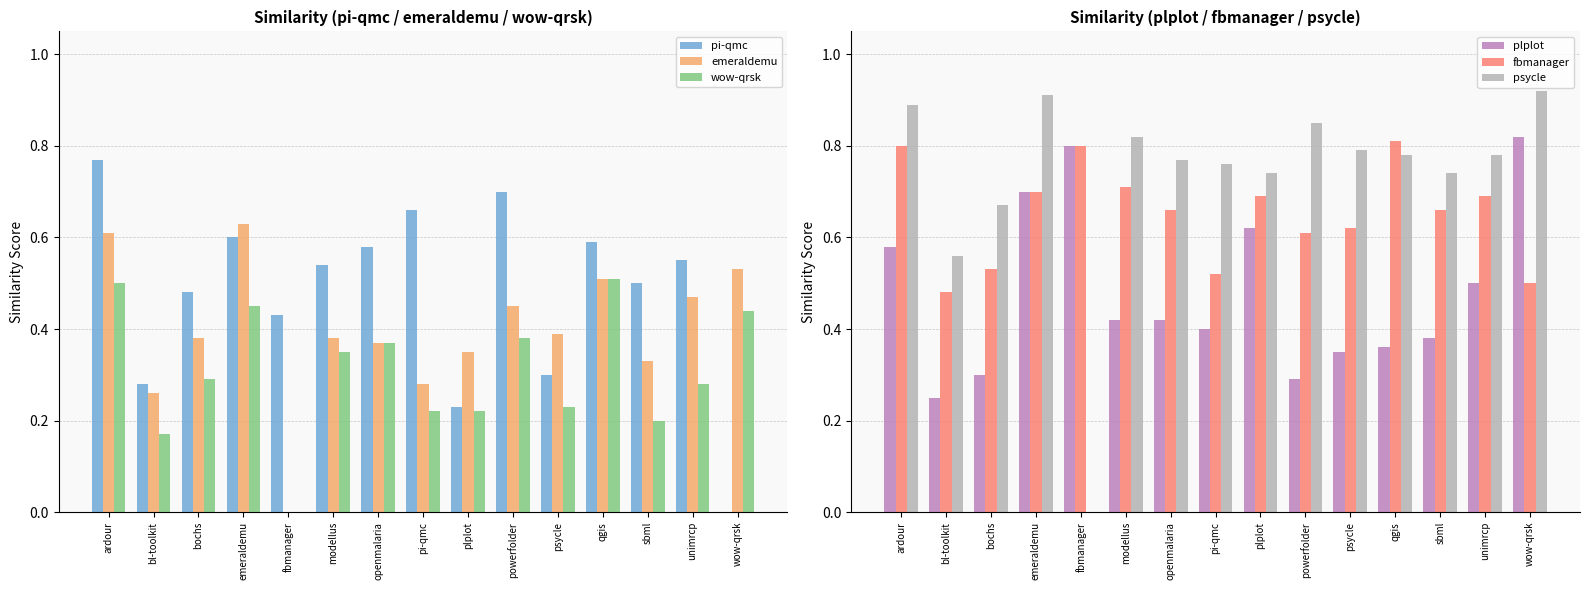

How many data points does each series have?

15